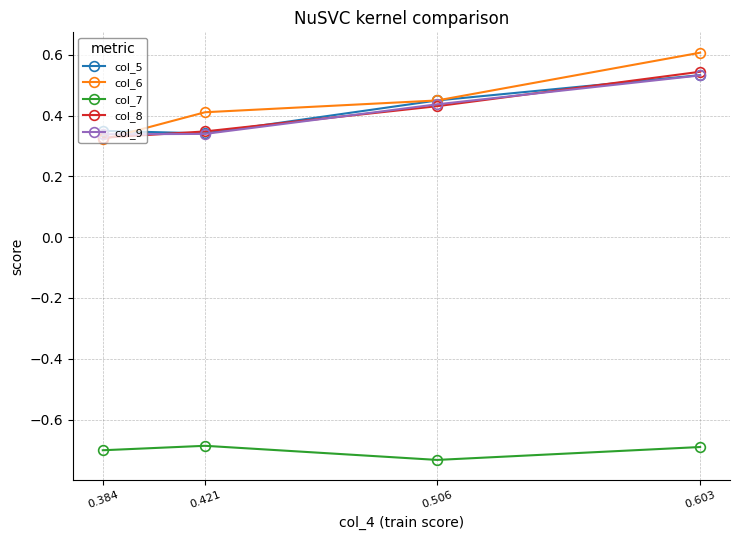

True or false: col_5 and col_7 intersect in this chart.

False